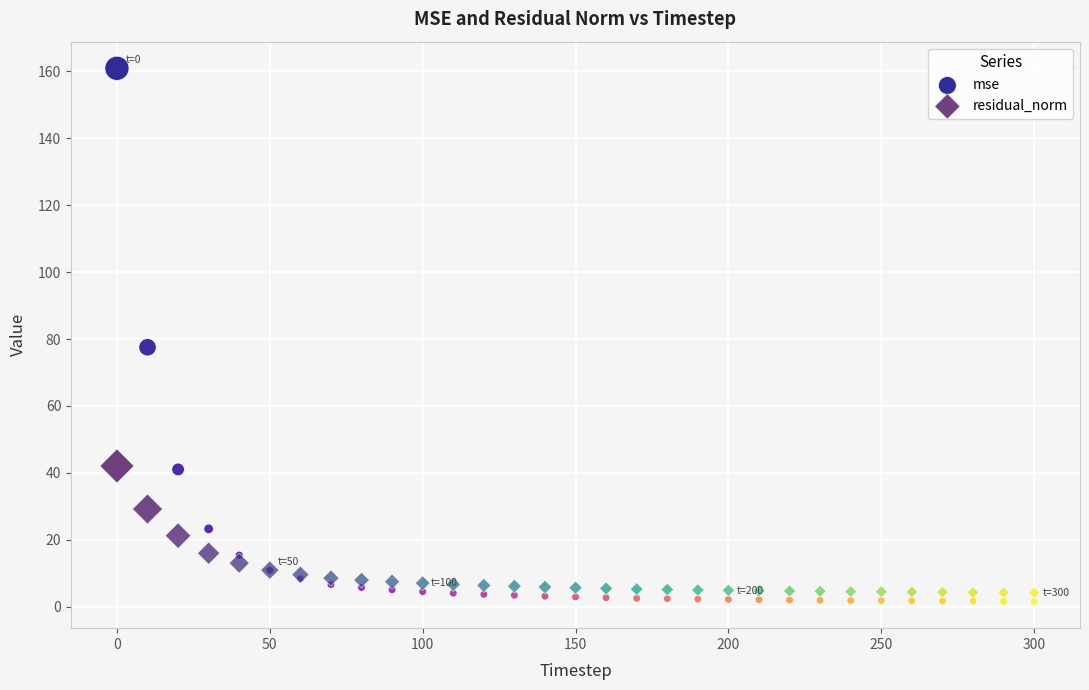

Across all series, what Y value is closest to 81?

77.5